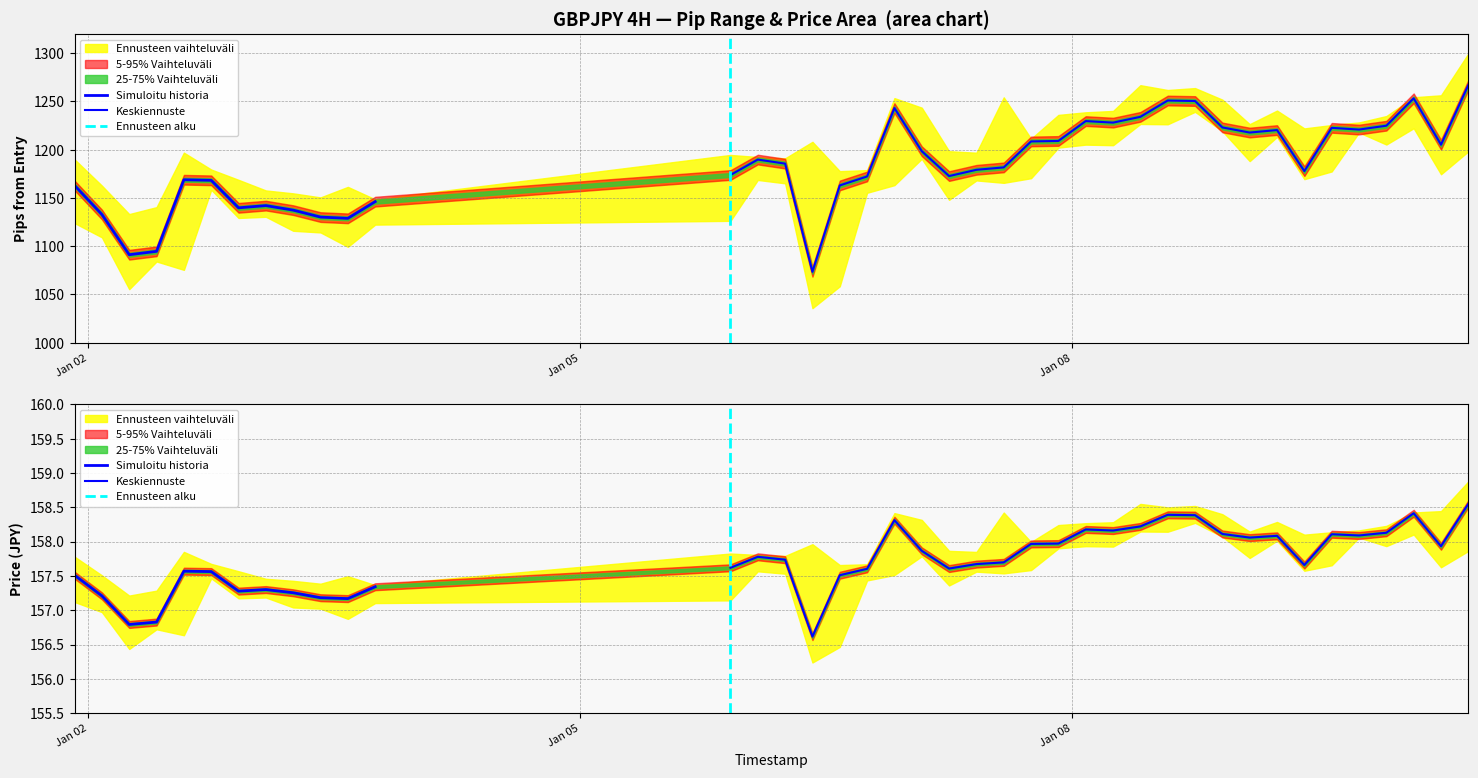

Is it true that pips_from_entry equals 613.6 at 36?

False